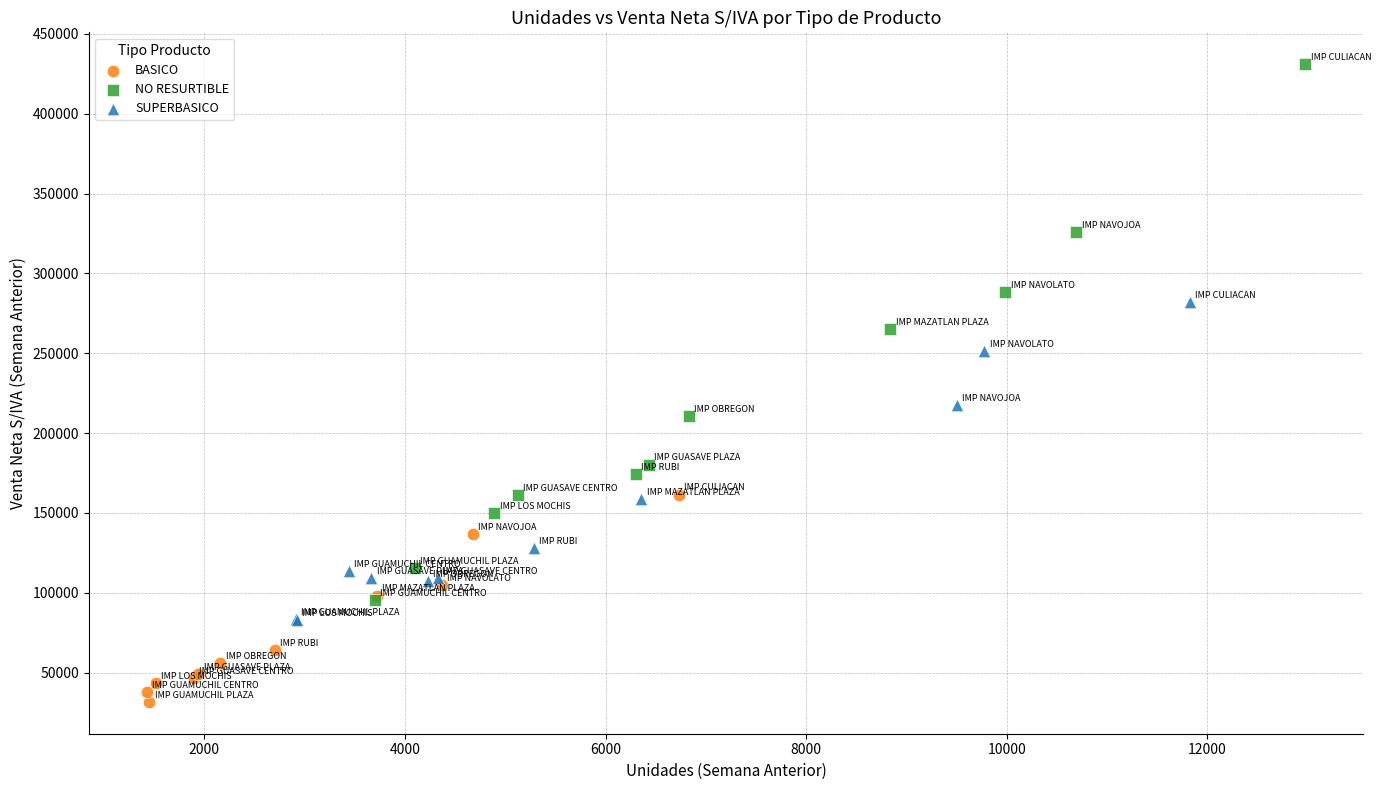

What are all the series names shown in the legend?

BASICO, NO RESURTIBLE, SUPERBASICO